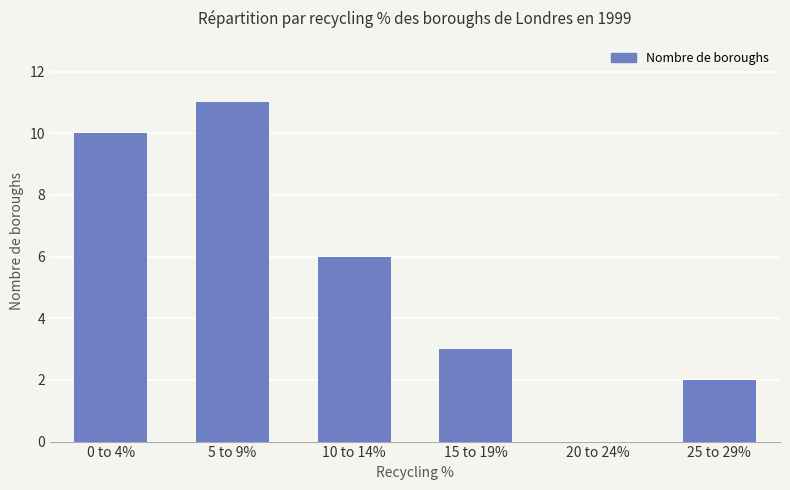

What value does the data have at 0 to 4%, to the nearest 10?

10